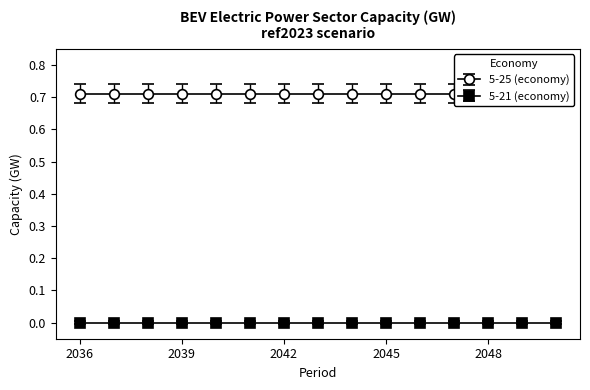

Rank the series by their maximum value, from highest to lowest.

5-25 (economy), 5-21 (economy)